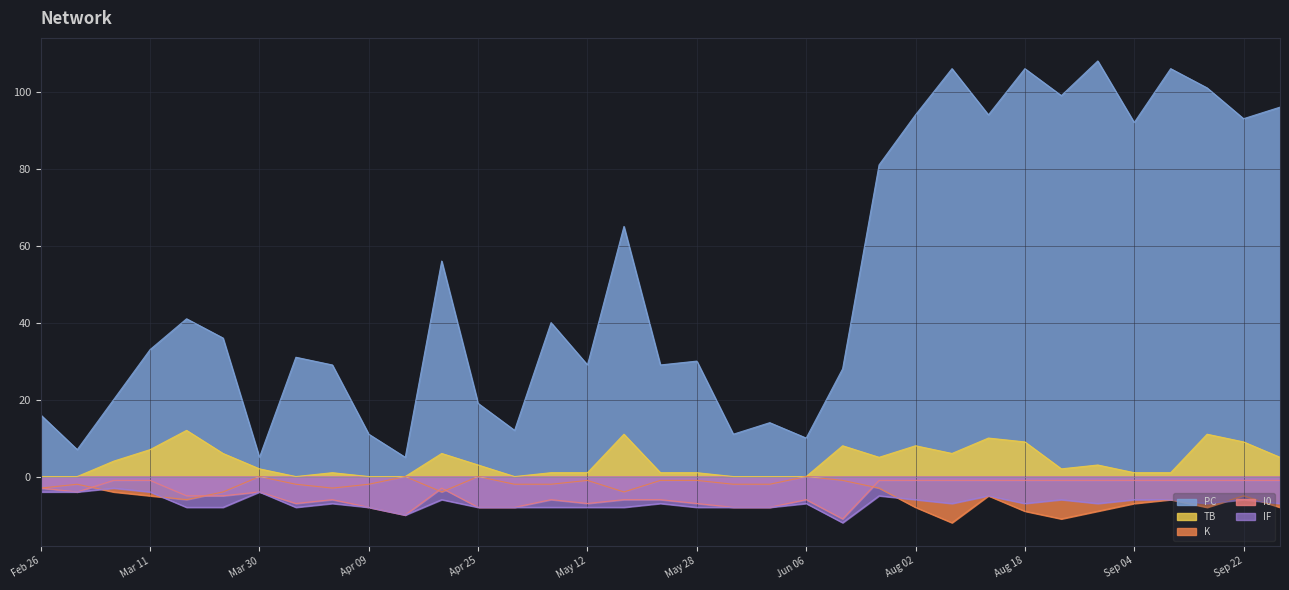

Which category has the lowest value across all series?

2023-08-07